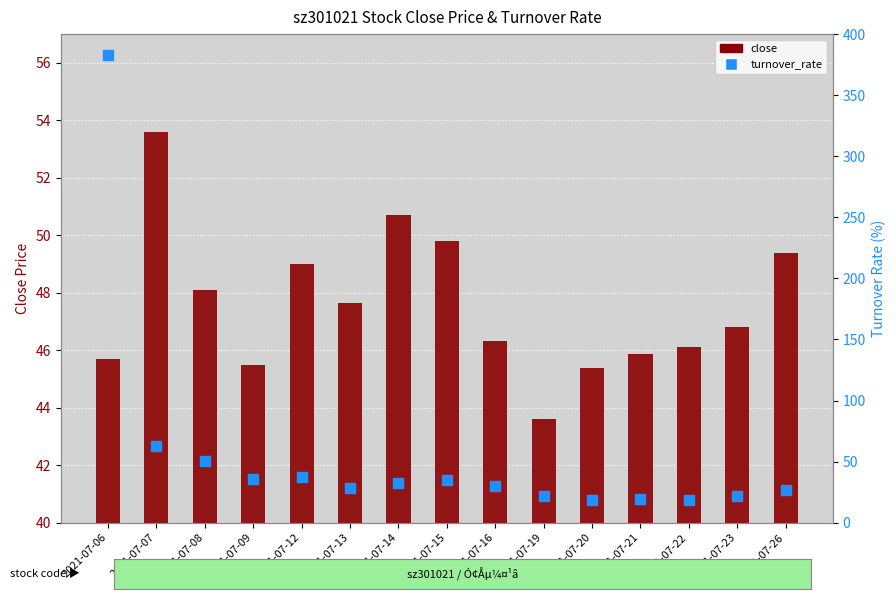

Which series has the largest Y range (max minus min)?

turnover_rate